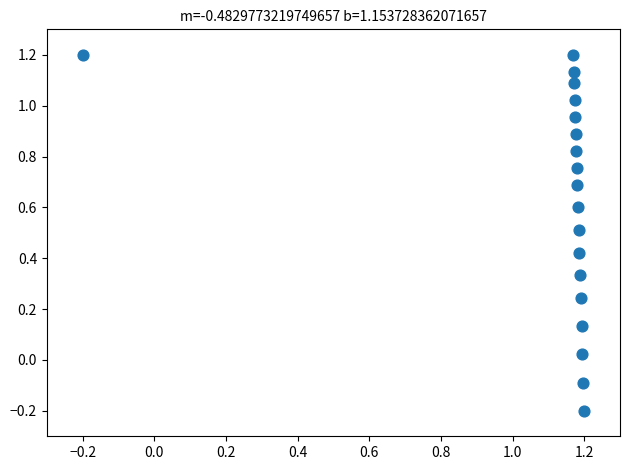

What is the range of Y values (max minus min)?

1.4